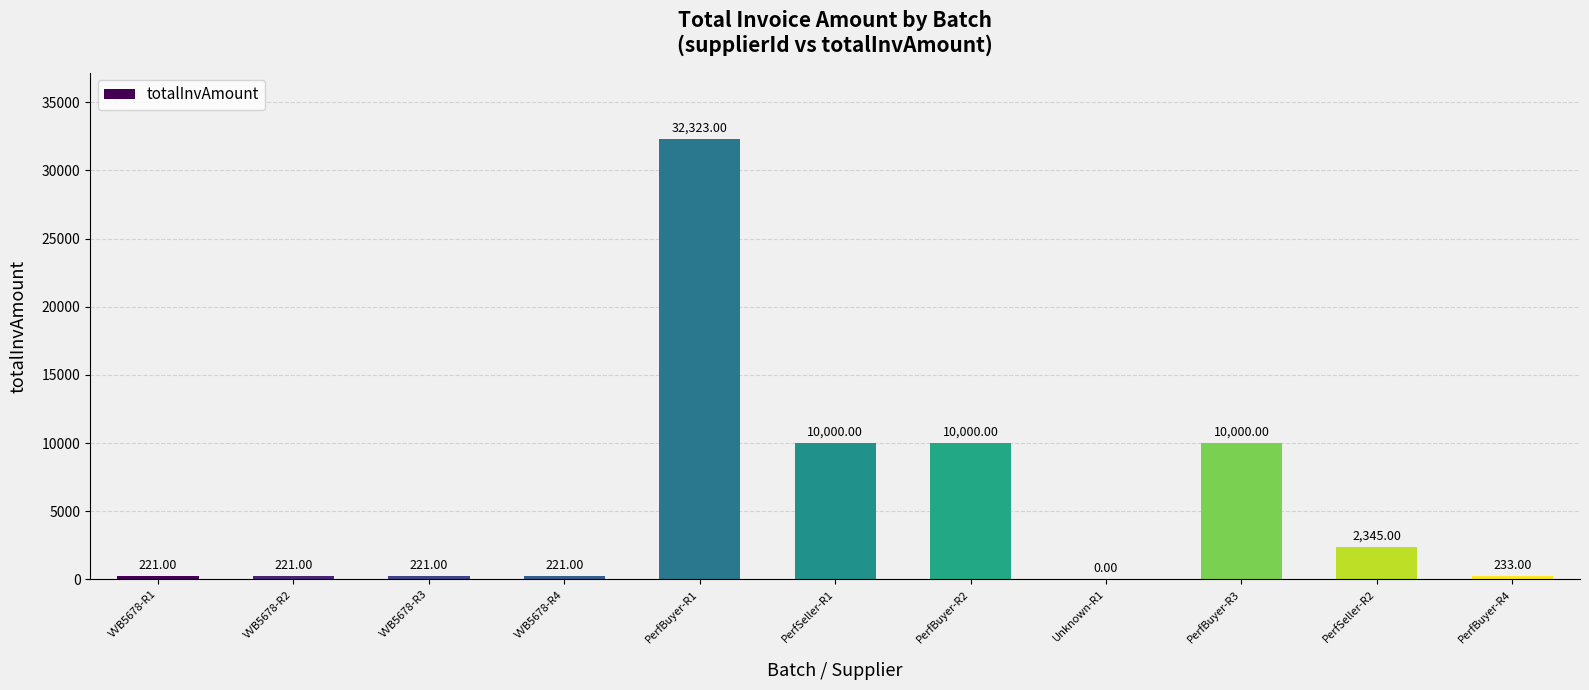

What is the sum of the values at VVB5678-R2 and PerfBuyer-R2?

10221